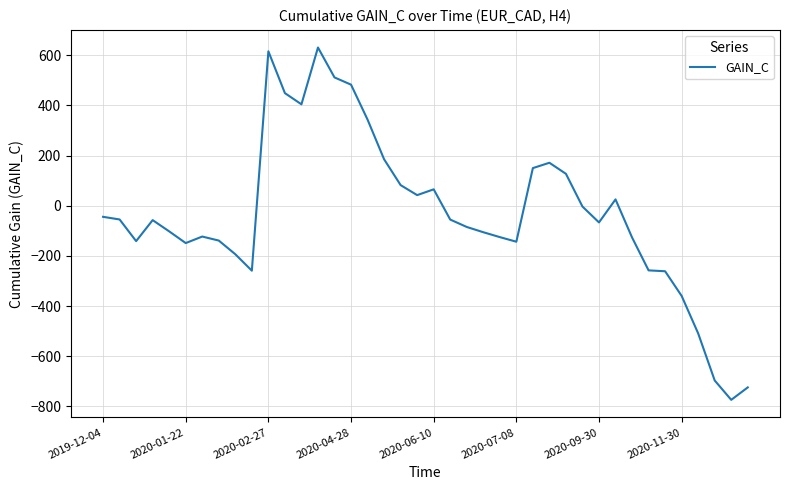

What is the maximum value shown in the chart?

630.4